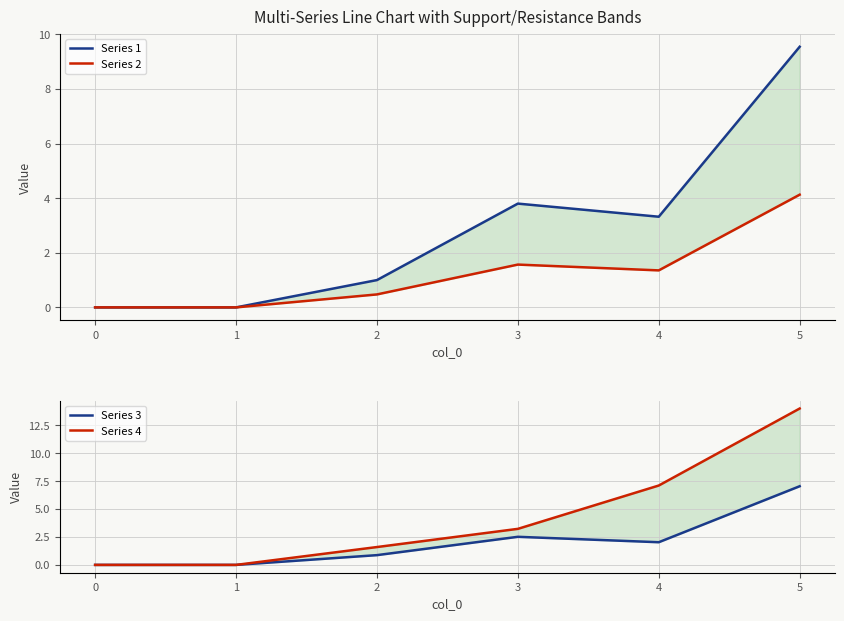

How many times do Series 4 and Series 1 cross each other?

2